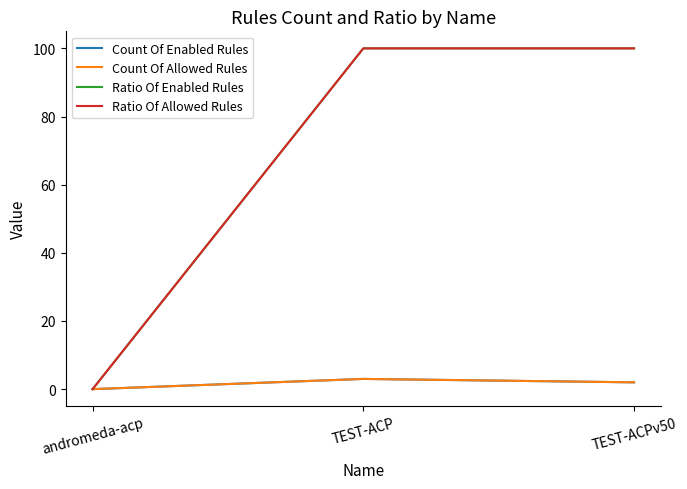

At how many categories does at least one series exceed 2?

2